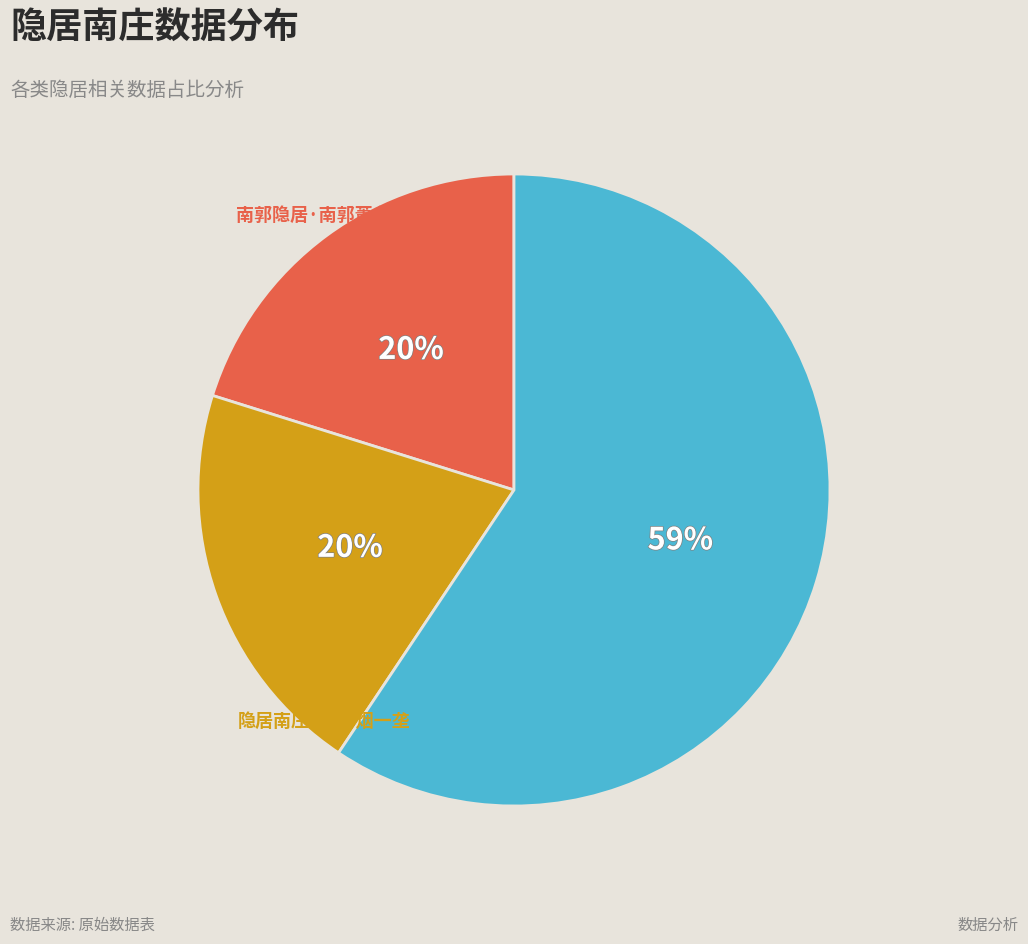

To the nearest percent, what is the difference between the largest and smallest slice percentages?

39%